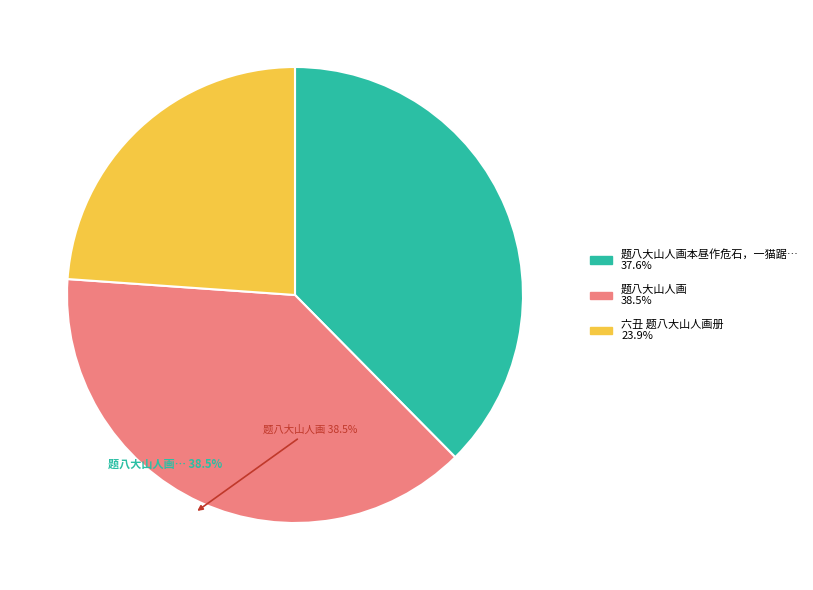

Does any single category account for the majority?

No